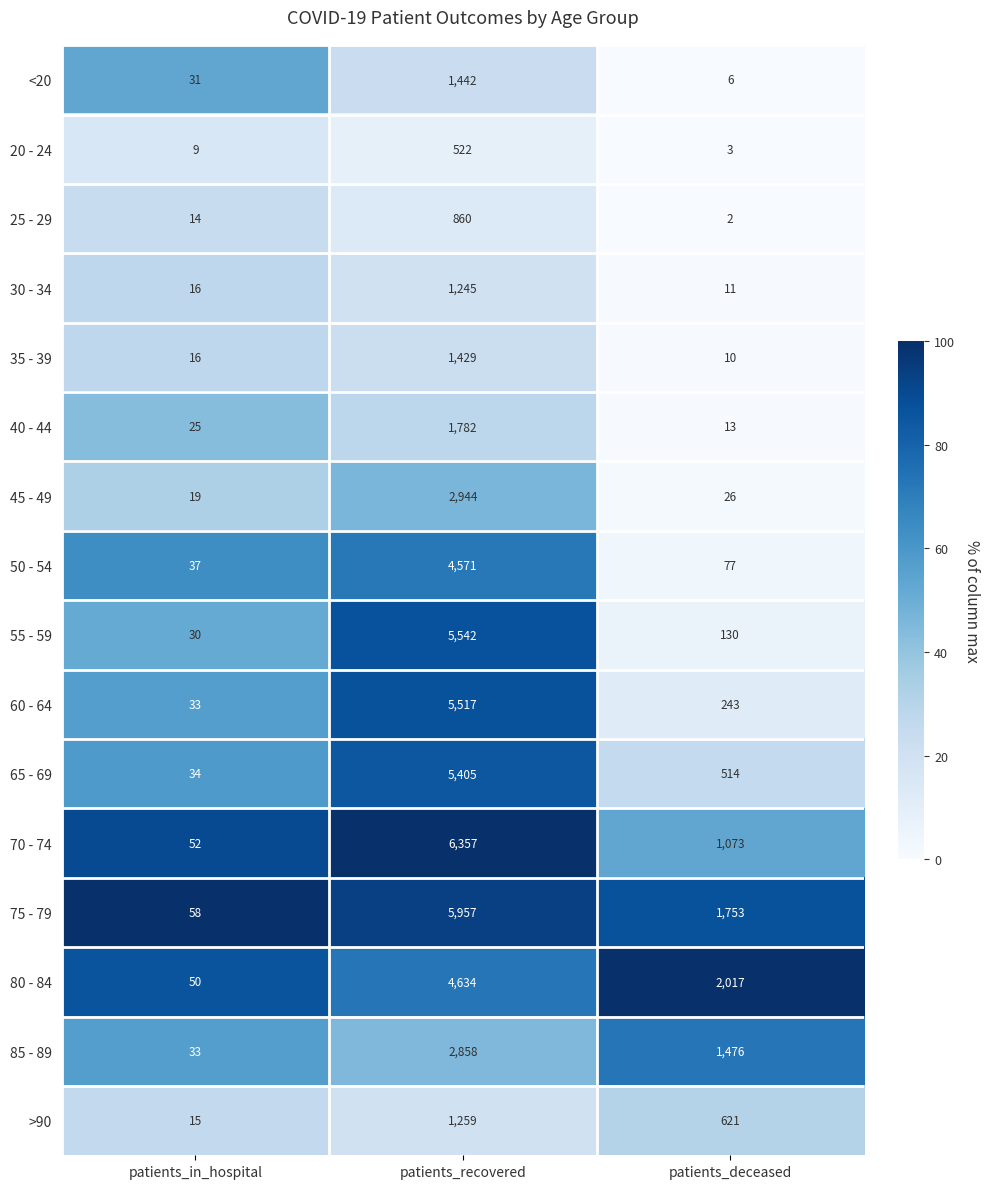

Is the value of 50 - 54 at patients_recovered greater than the value of 25 - 29 at patients_recovered?

Yes